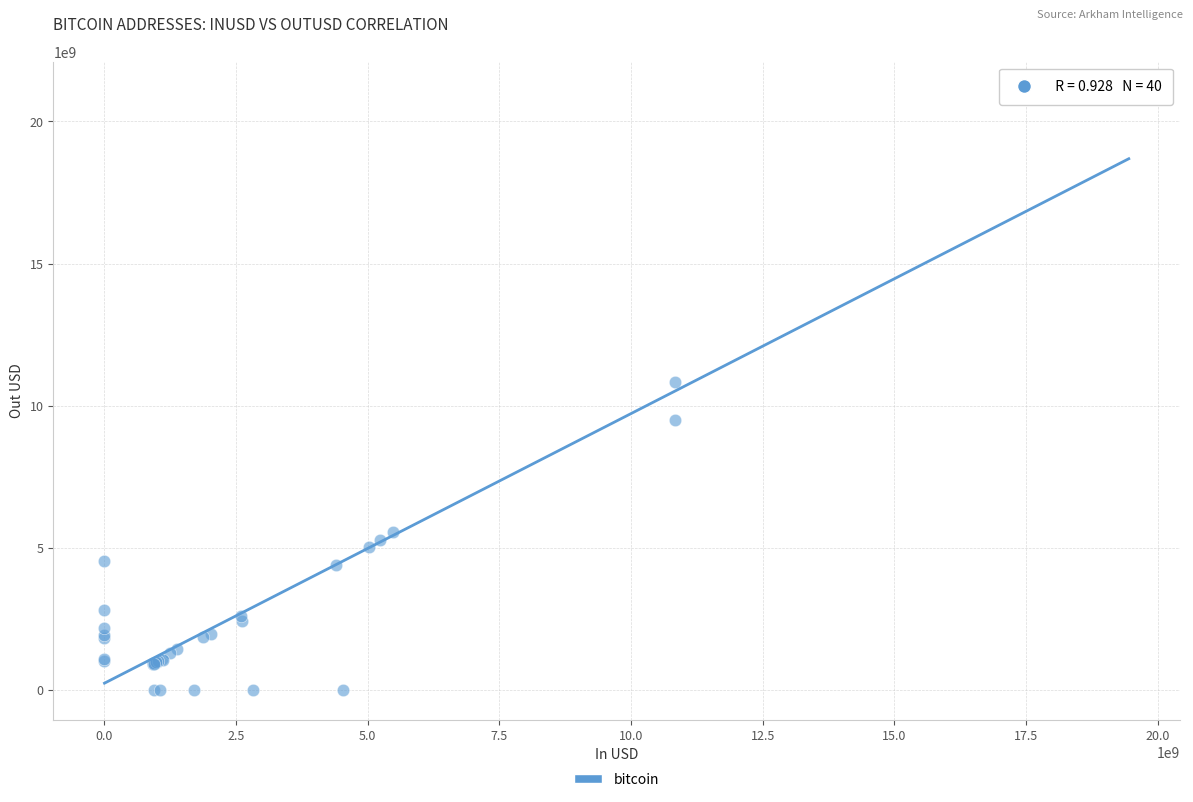

What Y value in the scatter plot is closest to 10524062524?

10829872042.5